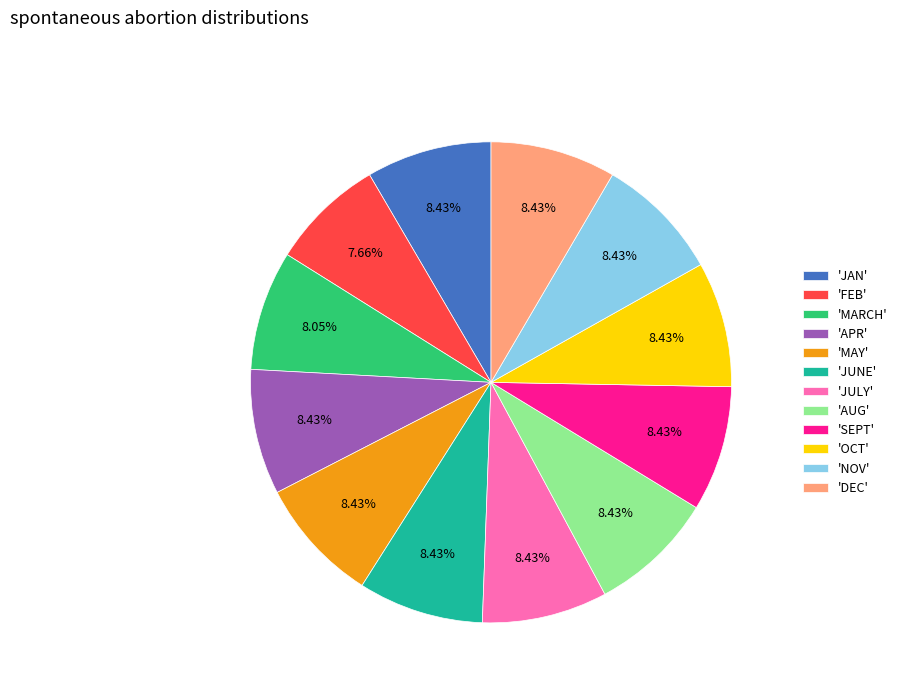

Is the sum of 'JAN' and 'AUG' greater than half?

No